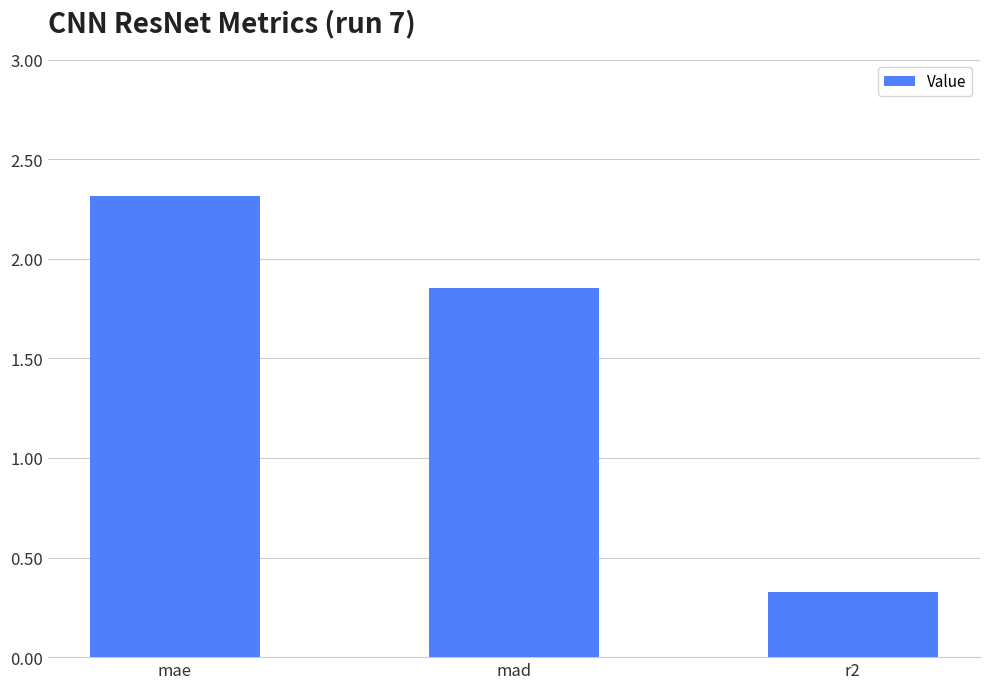

What is the label of the 3rd bar from the right?

mae